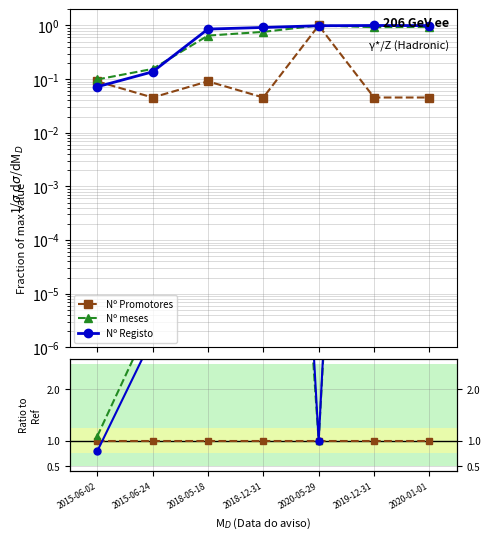

Does the chart have visible grid lines?

Yes